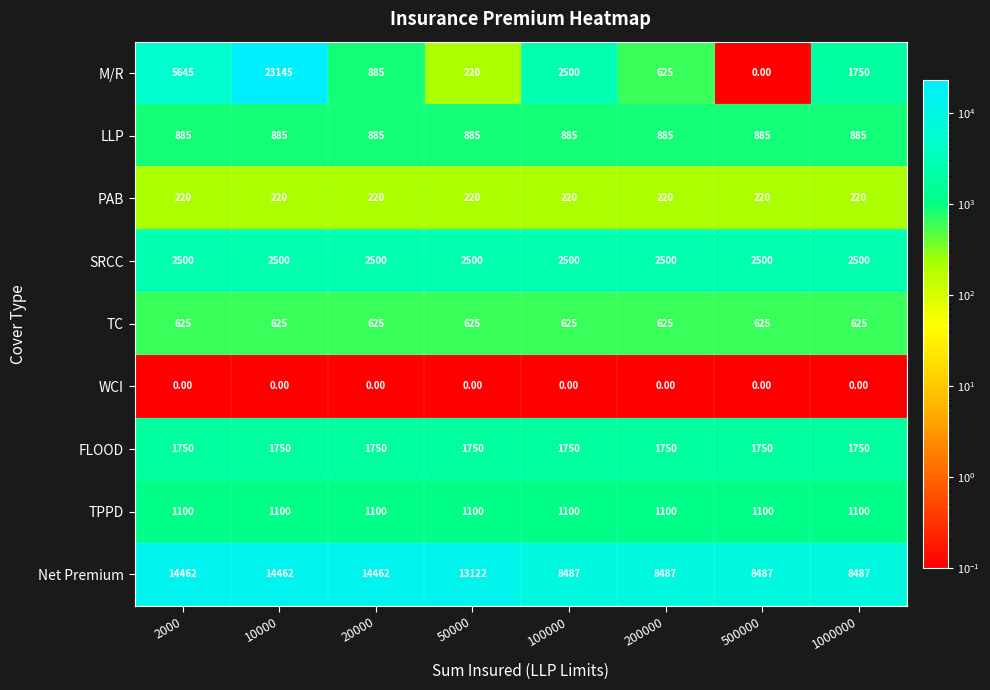

What is the sum of all Net Premium values?

90456